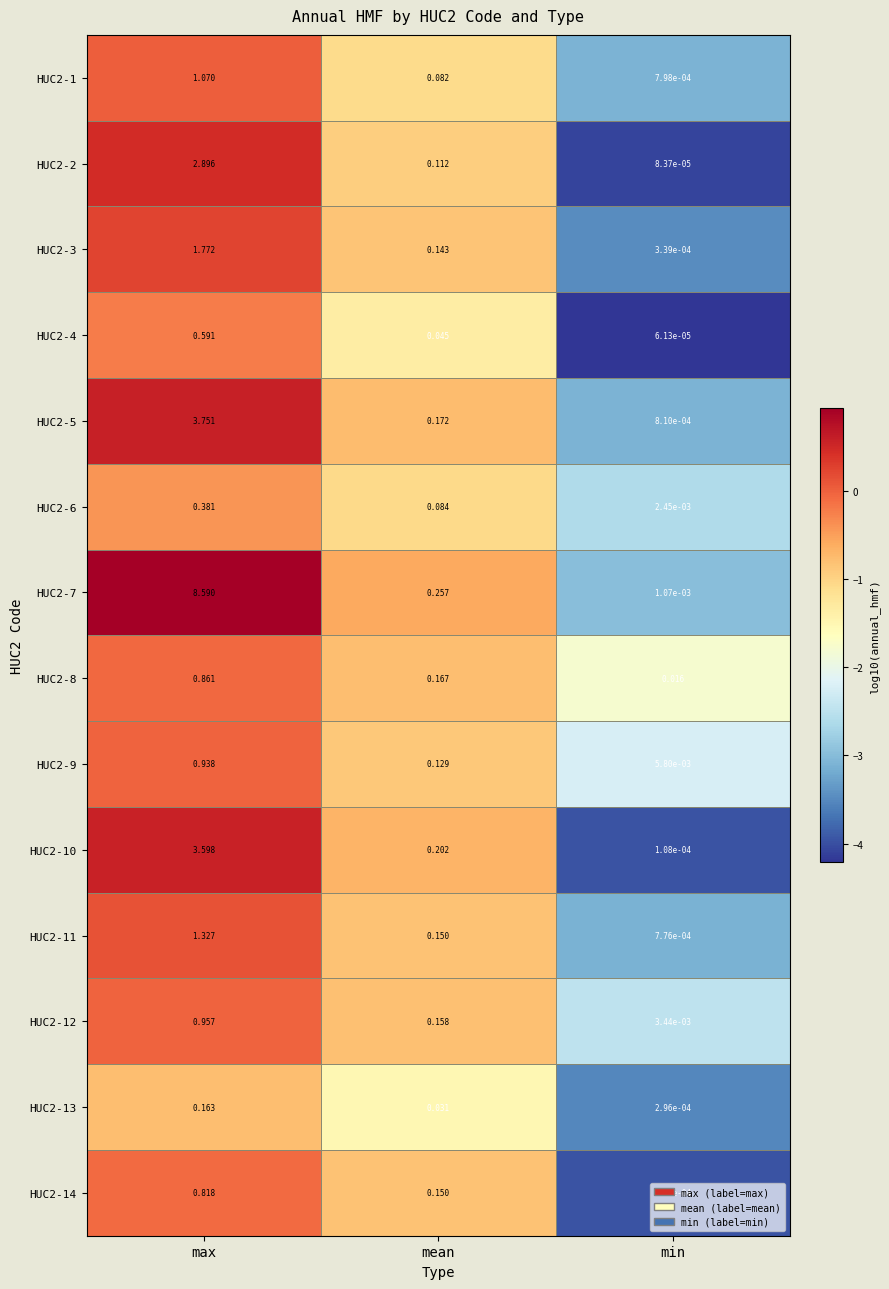

List the labels in order of HUC2-10 value, smallest first.

min, mean, max